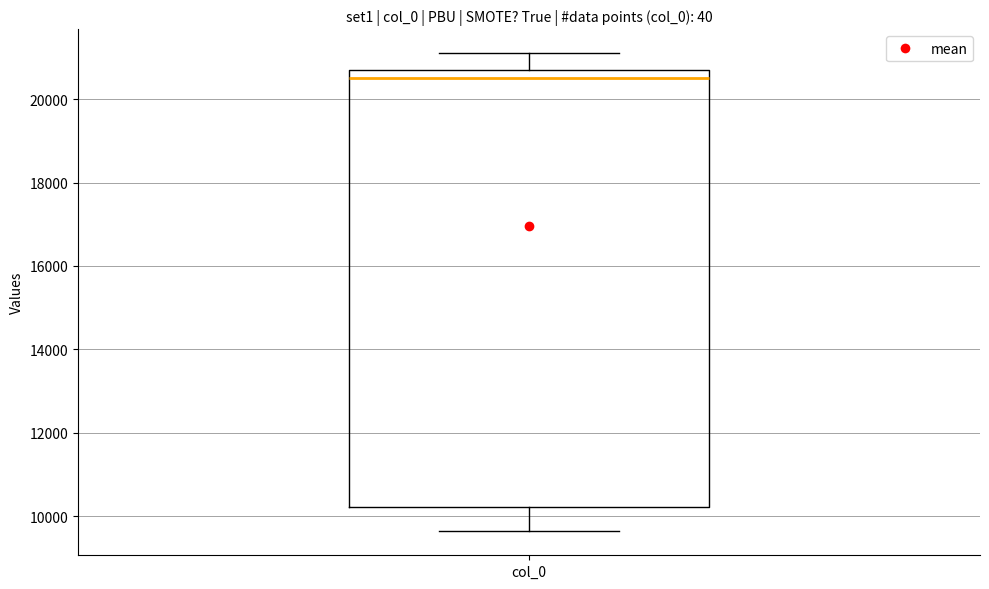

Transcribe this box plot: give where the median line is, the range the box spans, and where the two whiskers end, as read against the y-axis. The values are not printed on the chart, so give them approximately, as read against the axis.

median 20600, box 10200 to 20800, whiskers 9600 to 21000